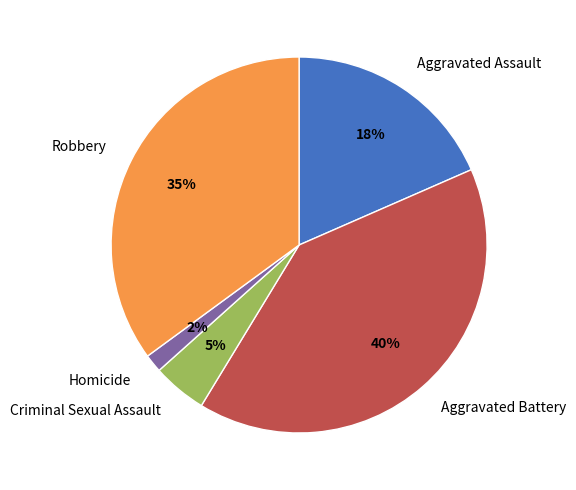

Rank the categories by value from highest to lowest.

Aggravated Battery, Robbery, Aggravated Assault, Criminal Sexual Assault, Homicide